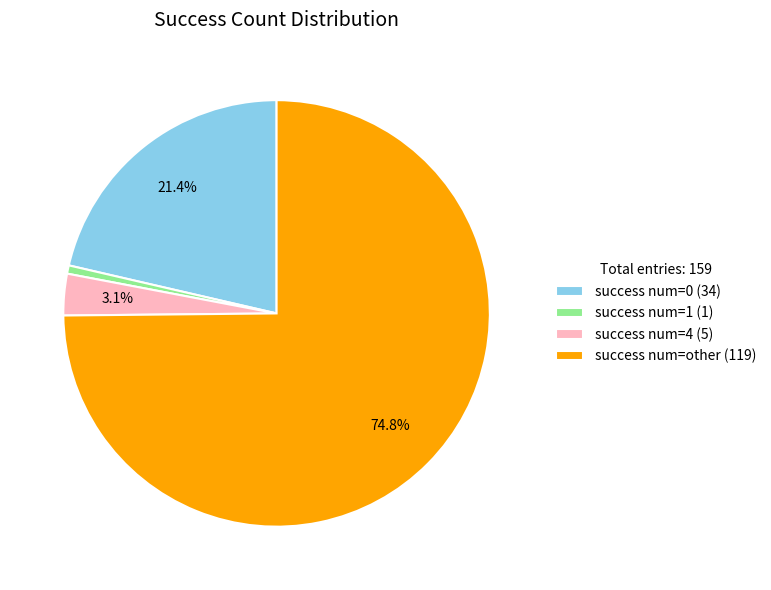

Is the sum of success num=other (119) and success num=4 (5) greater than half?

Yes